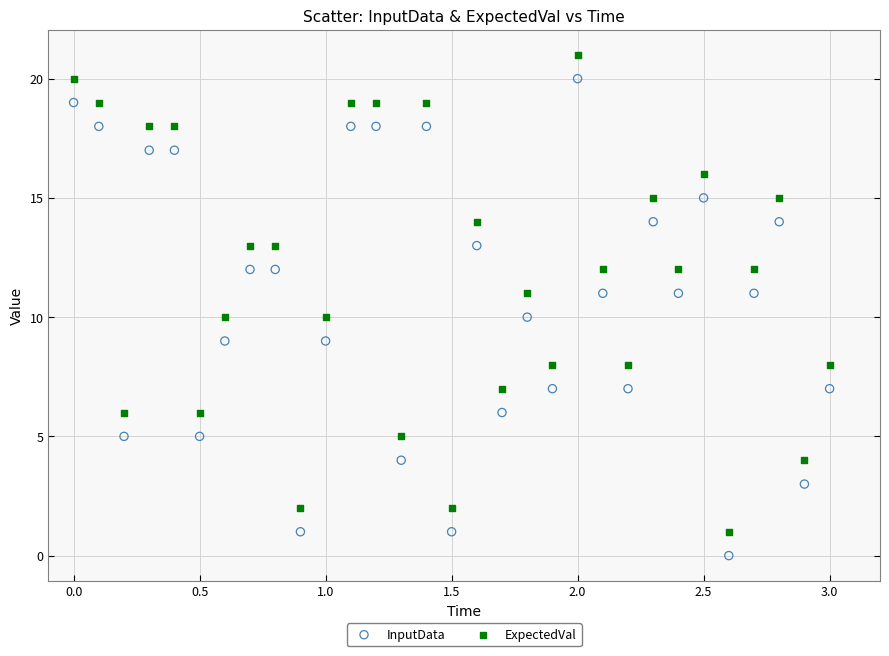

Which series reaches the minimum Y coordinate?

InputData